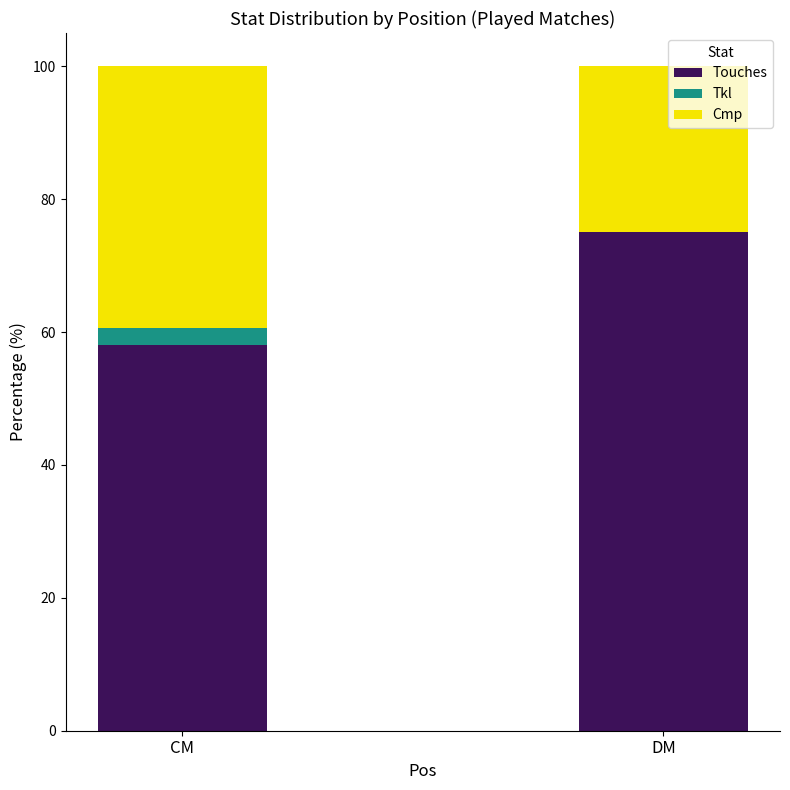

Where is Touches nearest to the value 66?

CM